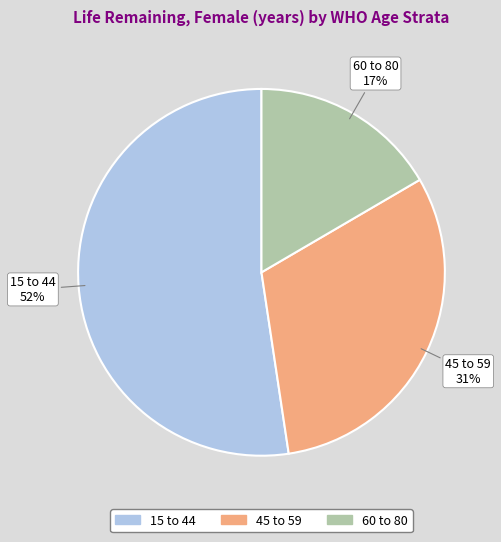

To the nearest percent, what is the average slice percentage?

33%